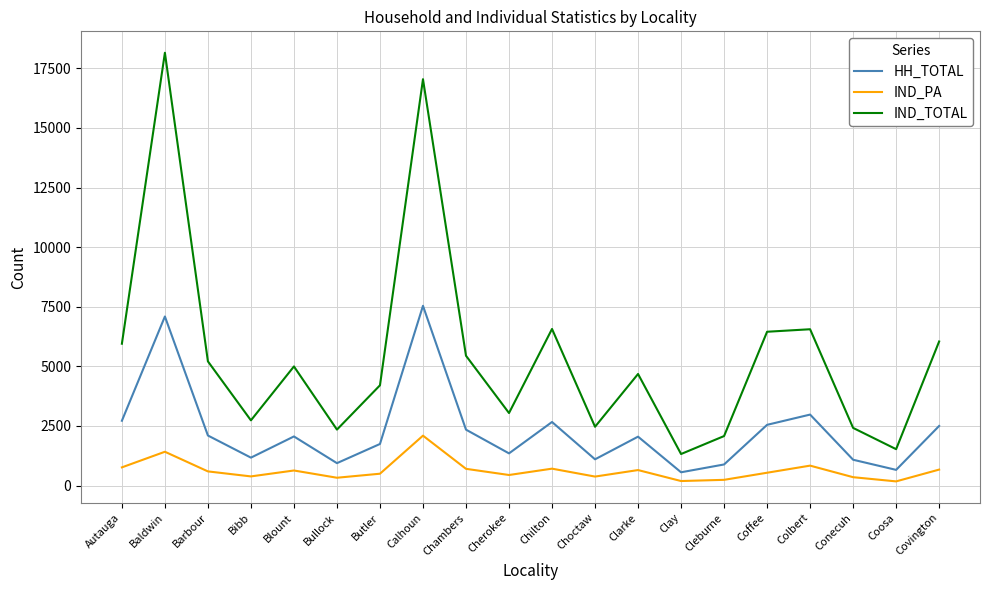

True or false: IND_TOTAL has a value of 3103 at Covington.

False